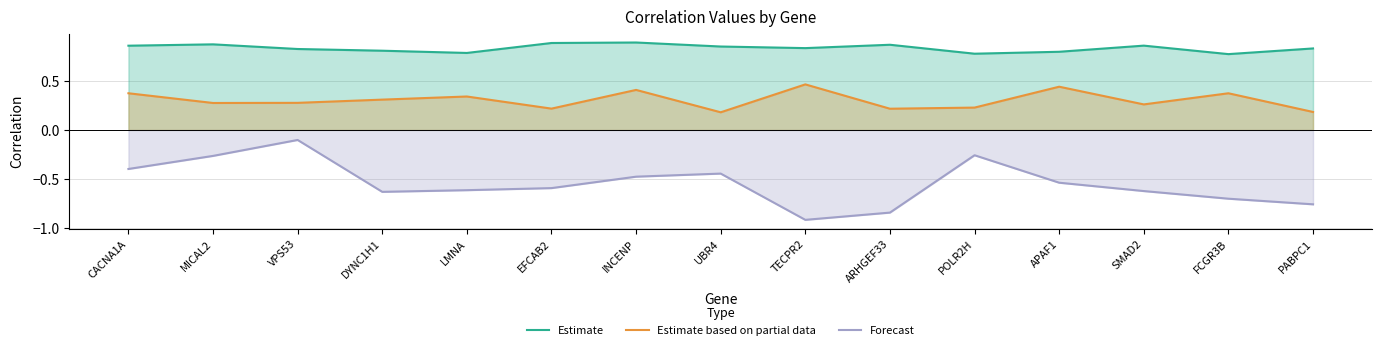

Count the number of data series in this chart.

3